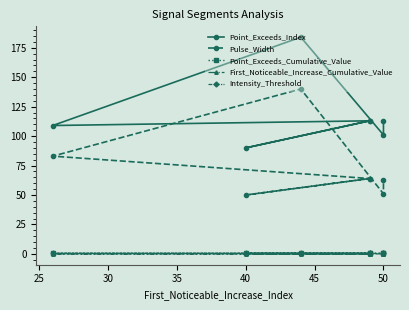

True or false: First_Noticeable_Increase_Cumulative_Value and Pulse_Width cross at least once.

False